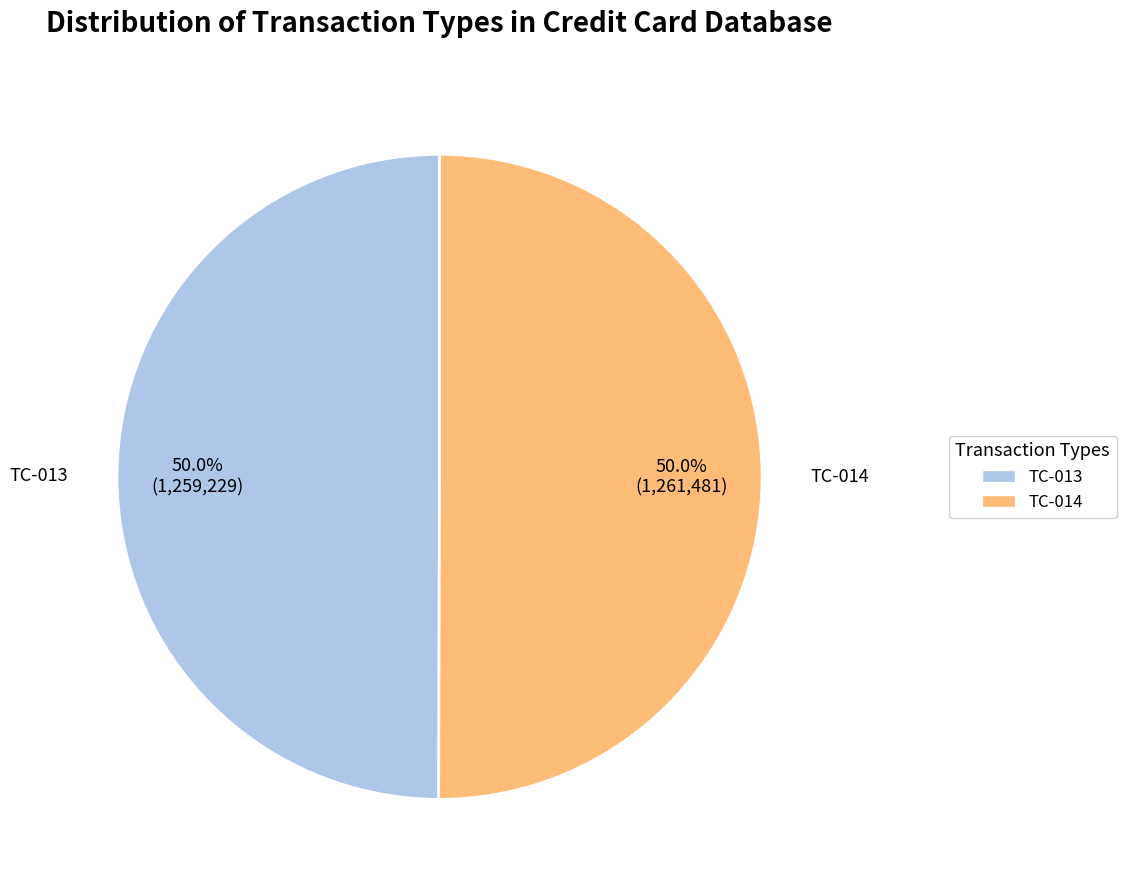

True or false: TC-014 accounts for 61% of the total.

False